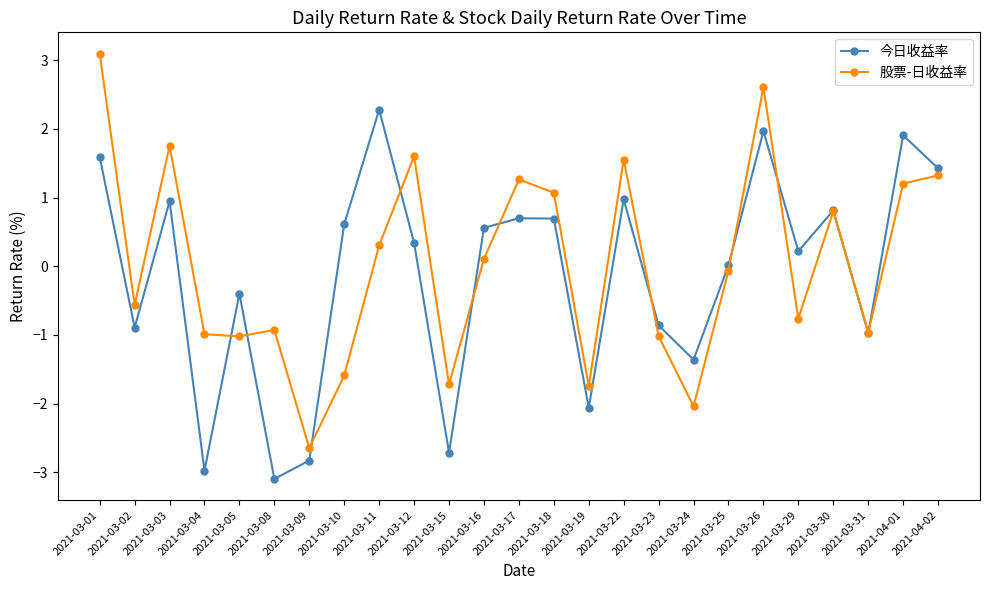

What is the value of the 今日收益率 point at the 11th from the left?

-2.7